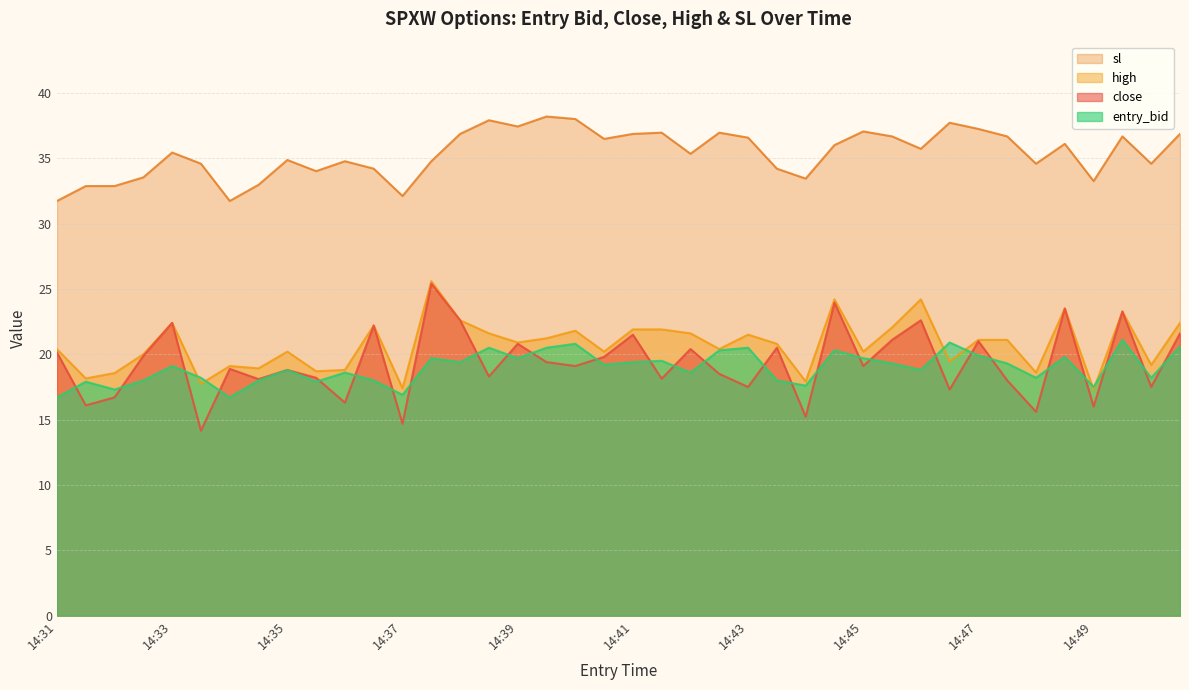

Which series has the largest total across all categories?

sl